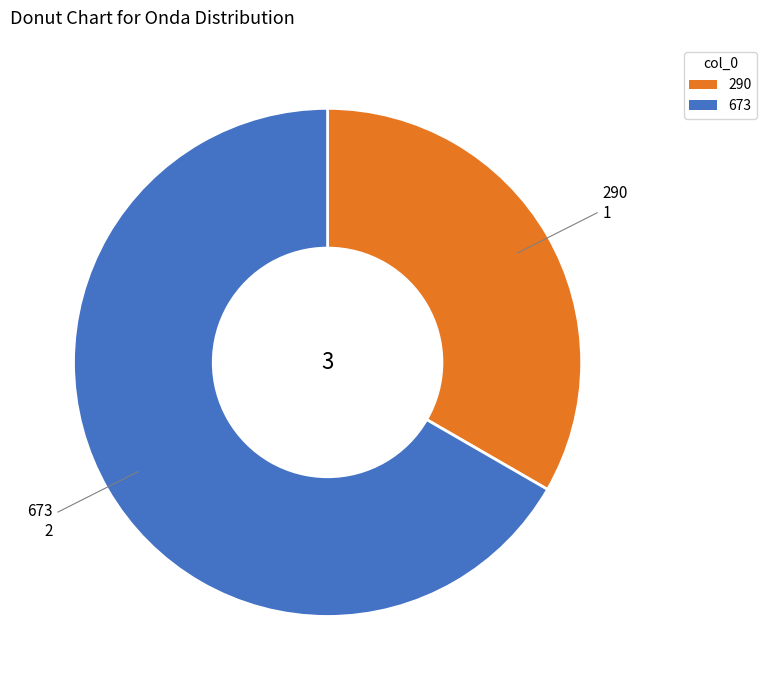

Is it true that 290 is 33% of the pie?

True